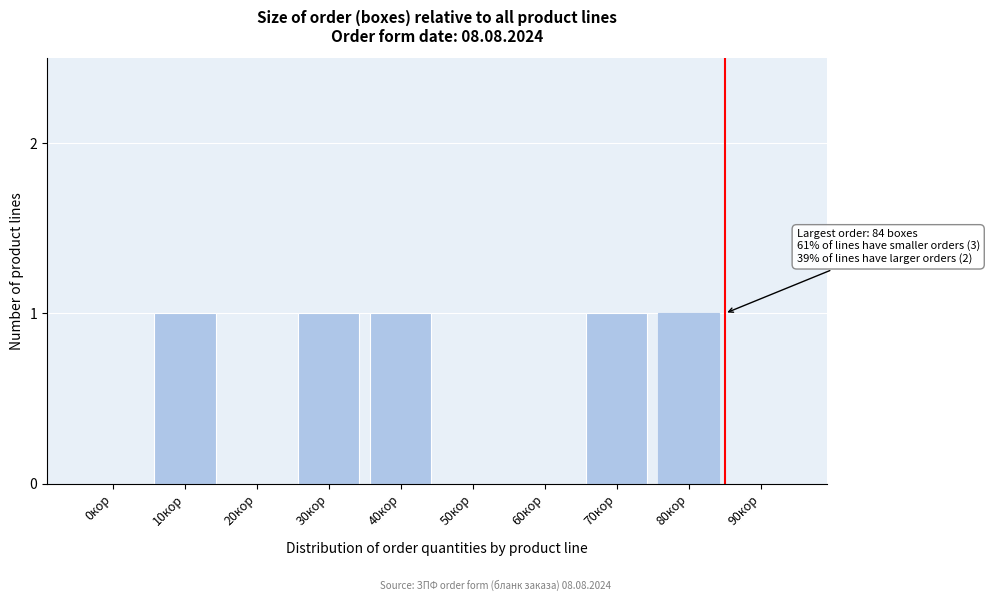

Reading left to right, list all the values displayed in this chart.

0кор=0	10кор=1	20кор=0	30кор=1	40кор=1	50кор=0	60кор=0	70кор=1	80кор=1	90кор=0